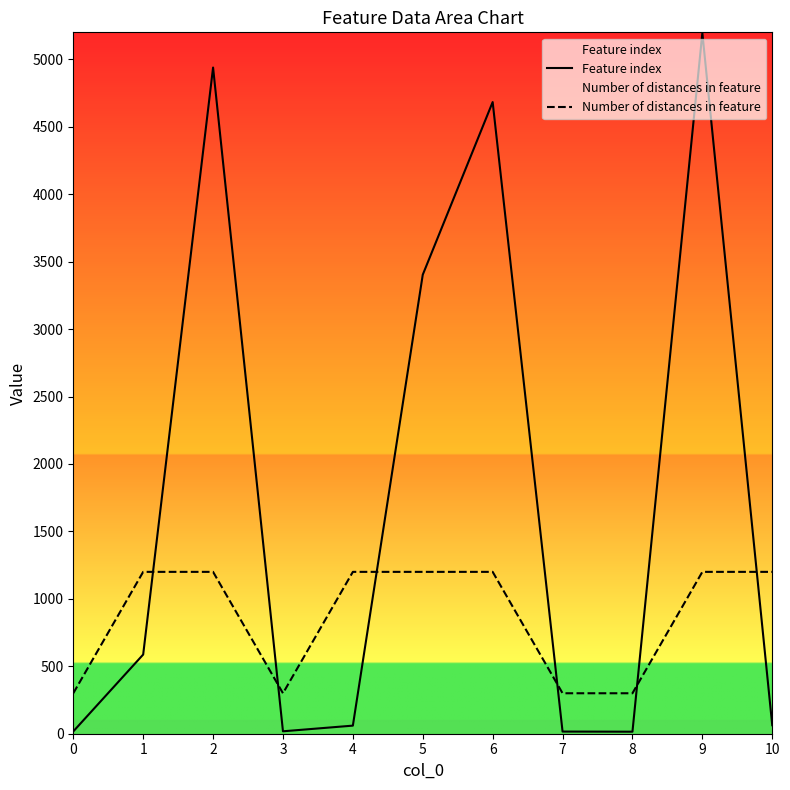

Is it true that Number of distances in feature equals 1200 at 6?

True